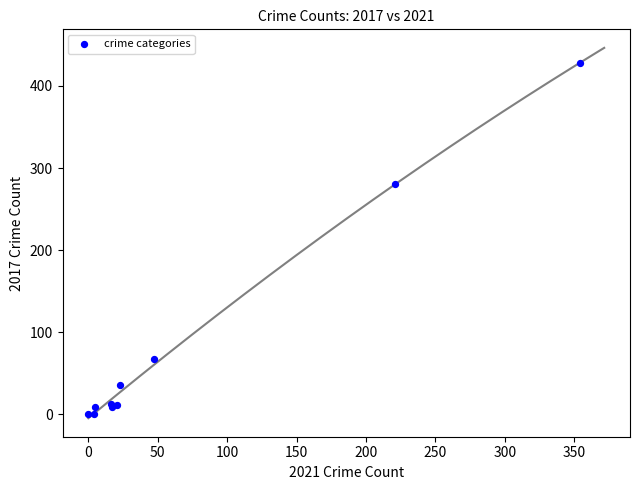

What Y value in the scatter plot is closest to 214?

280